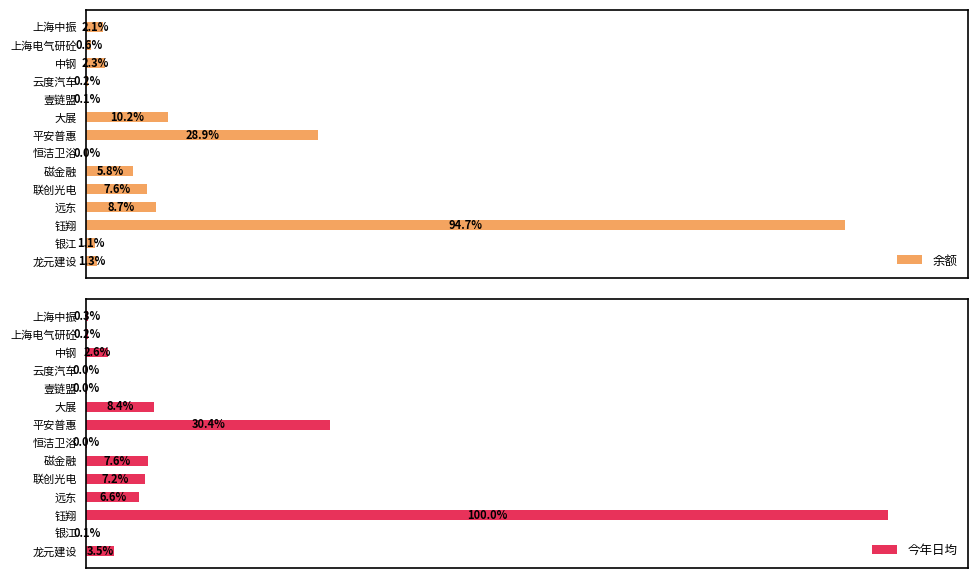

At which label is 余额 closest to 47?

平安普惠